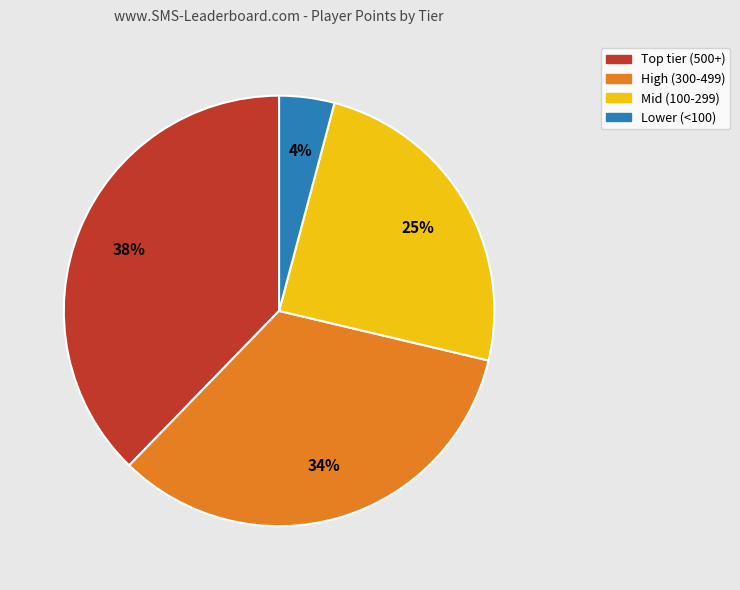

To the nearest percent, what is the difference between the largest and smallest slice percentages?

34%